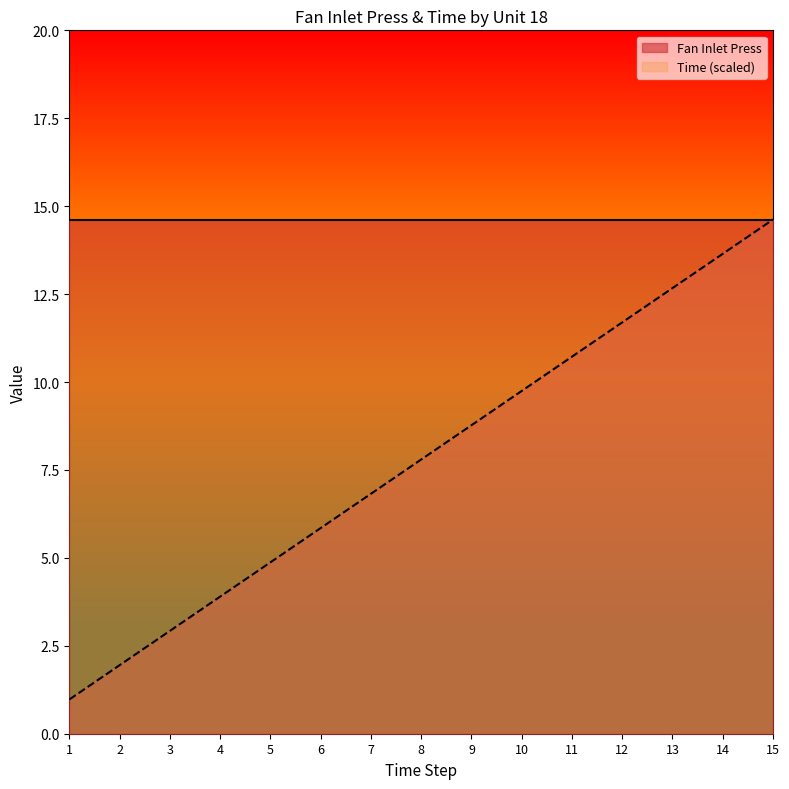

Between 10 and 5, which is larger?

10